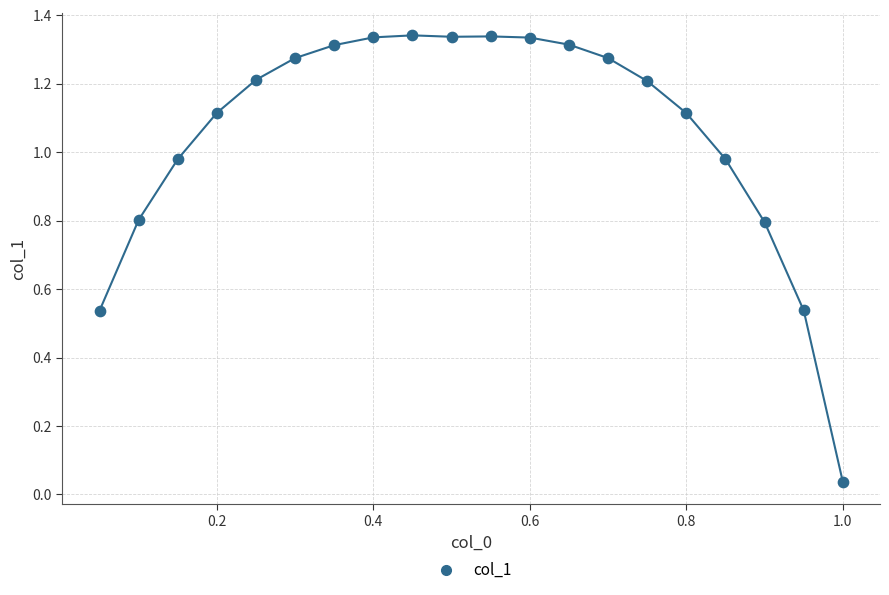

What is the range of X values (max minus min)?

0.9